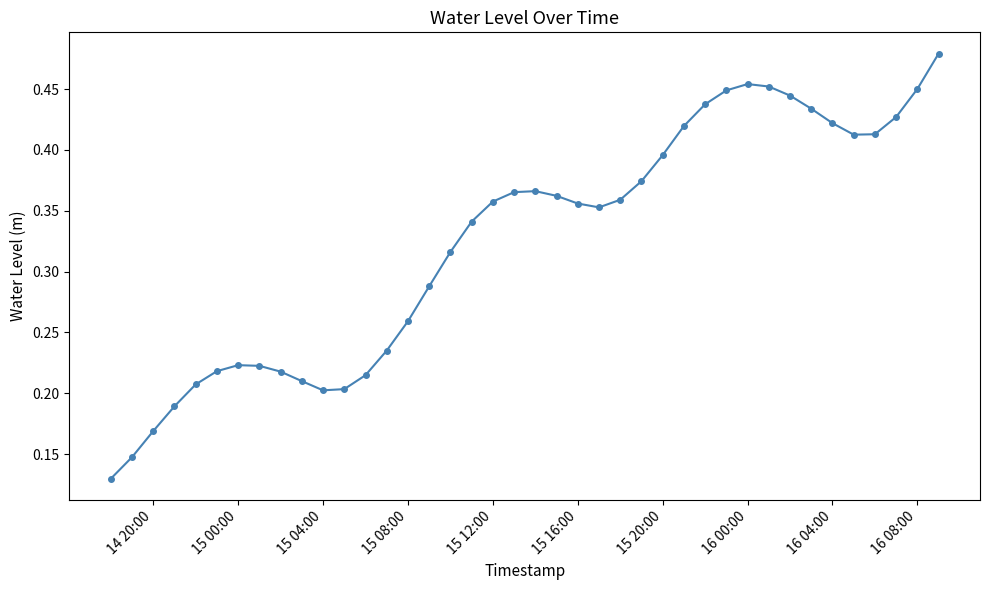

What is the sum of all values?

13.0